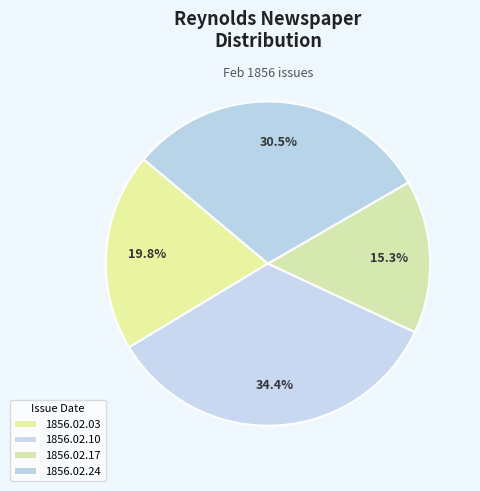

How many slices are in this pie chart?

4